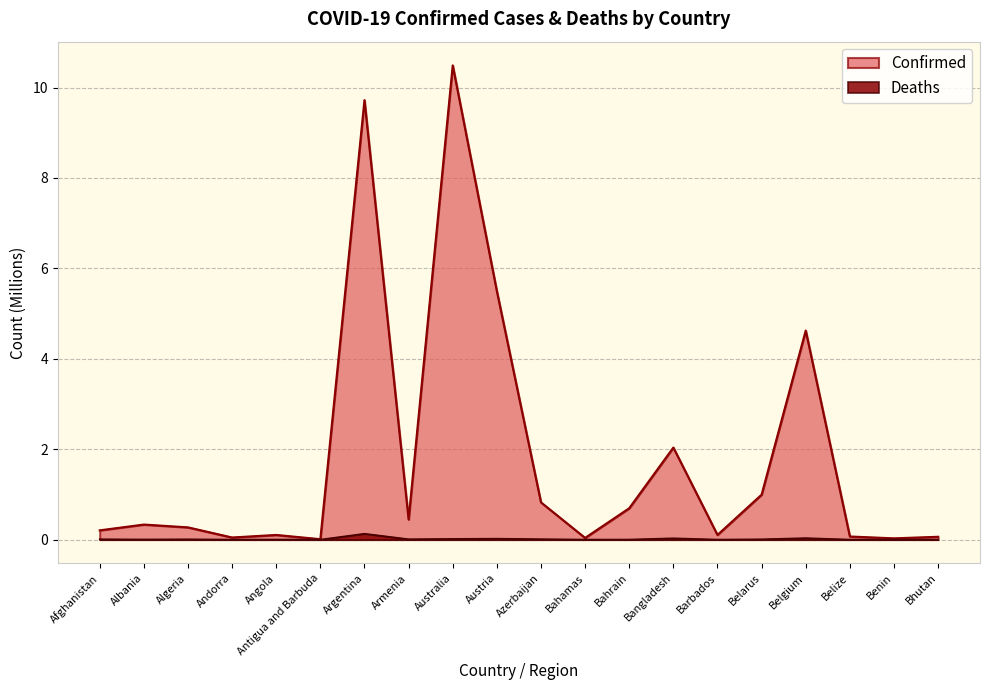

Rank the series by their average value, from lowest to highest.

Deaths, Confirmed